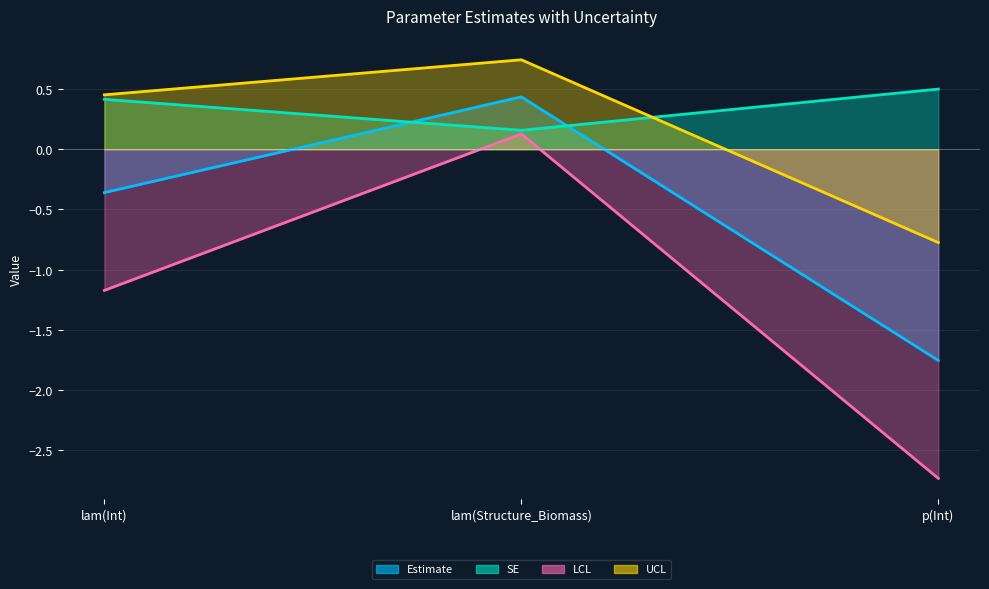

What is the difference between the maximum and minimum values in the Estimate series?

2.2